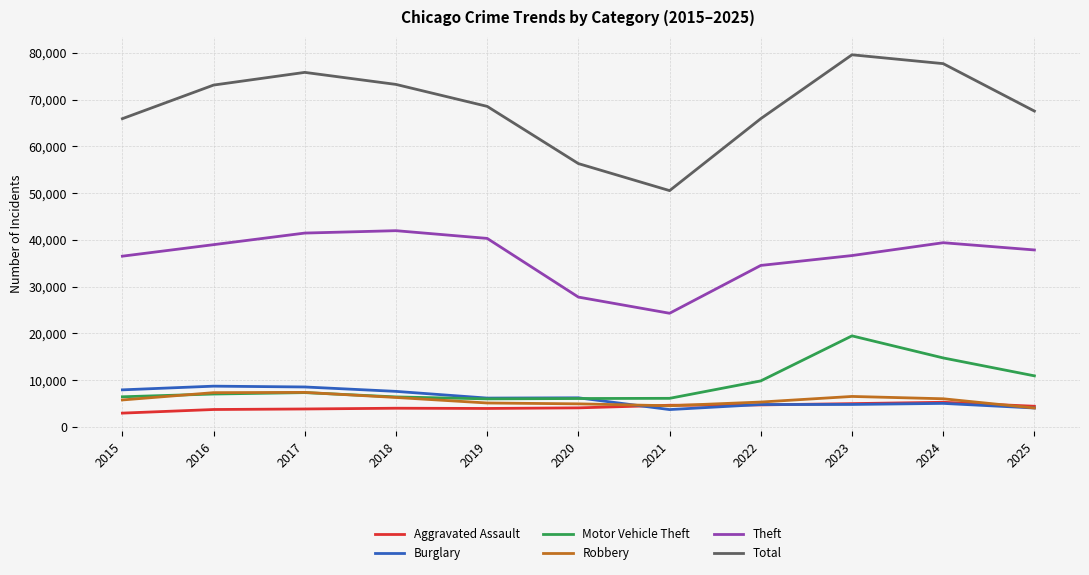

In Robbery, how many points are higher than both neighbors (excluding endpoints)?

2